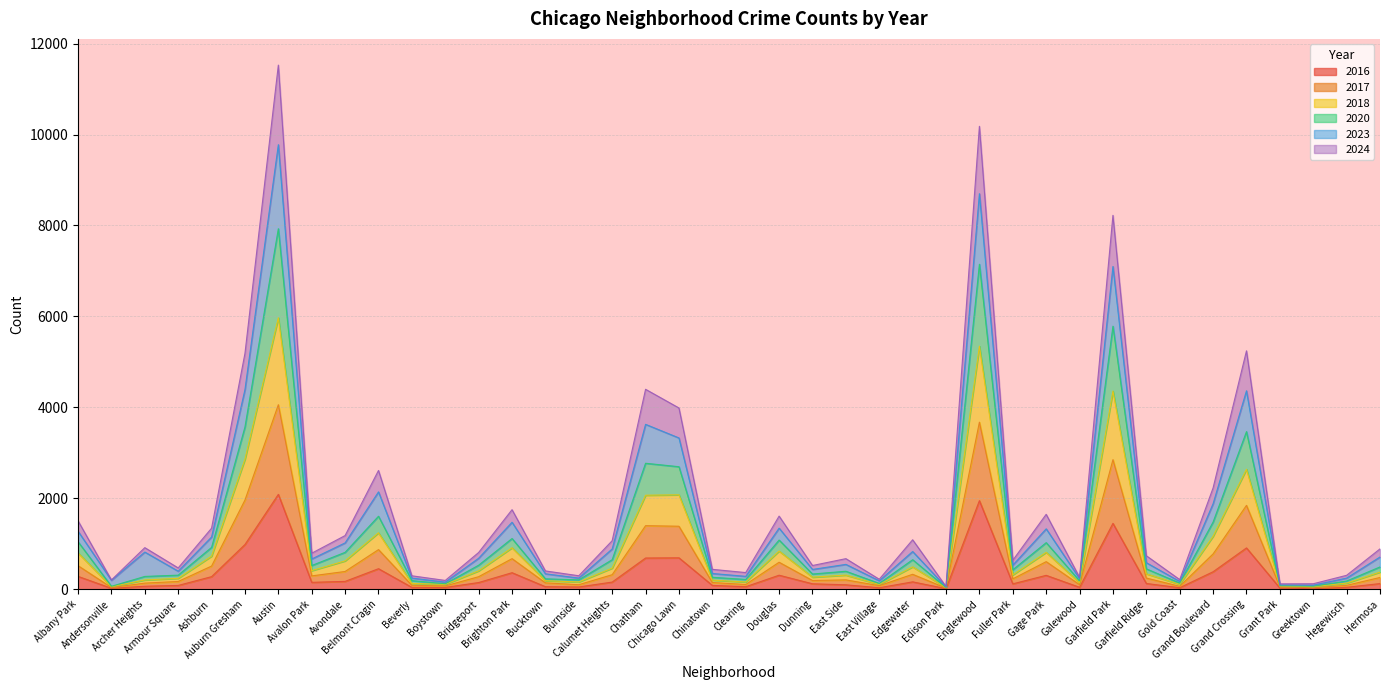

Does the chart have visible grid lines?

Yes